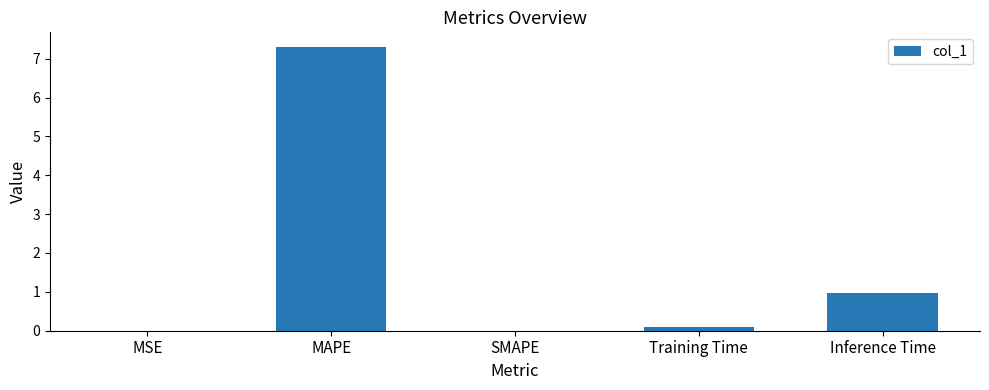

What is the sum of all values?

8.4